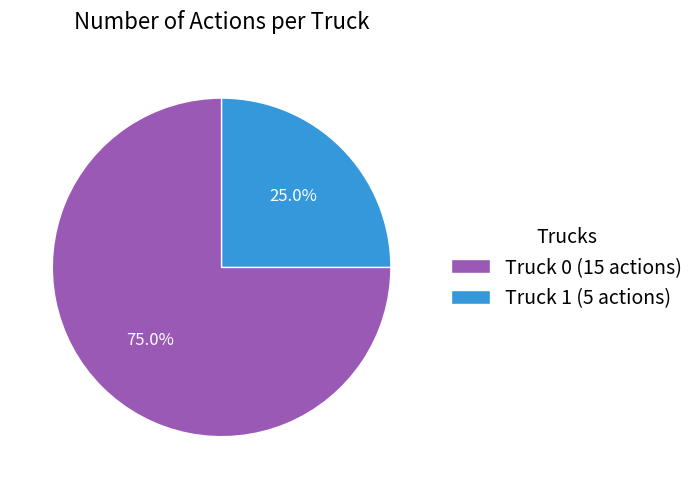

Which category has the biggest portion of the pie?

Truck 0